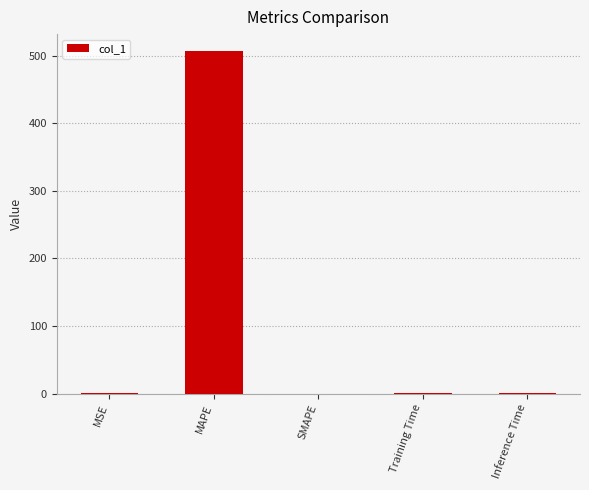

What is the sum of all values?

508.0